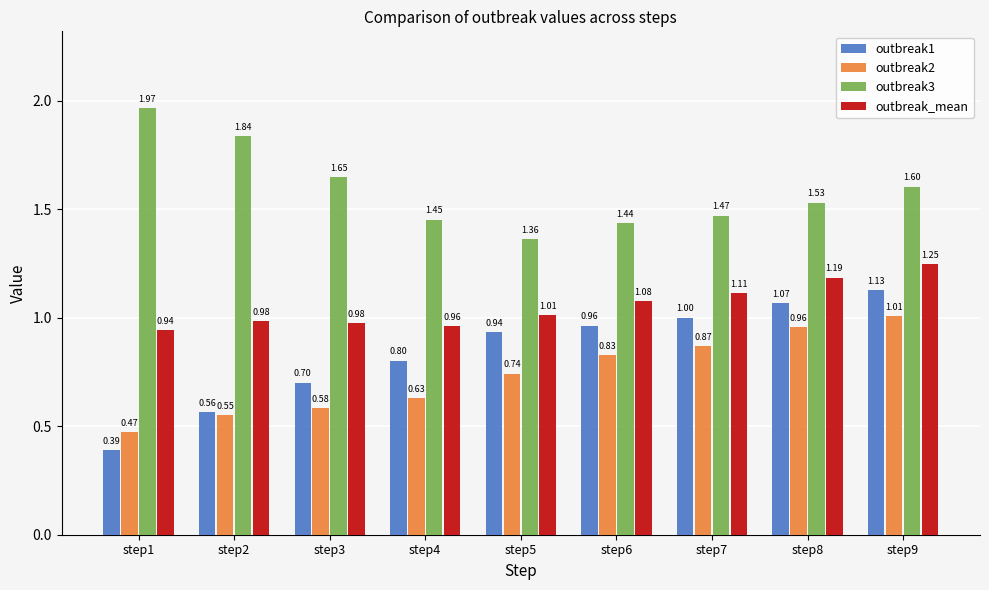

Which series has the largest total across all categories?

outbreak3